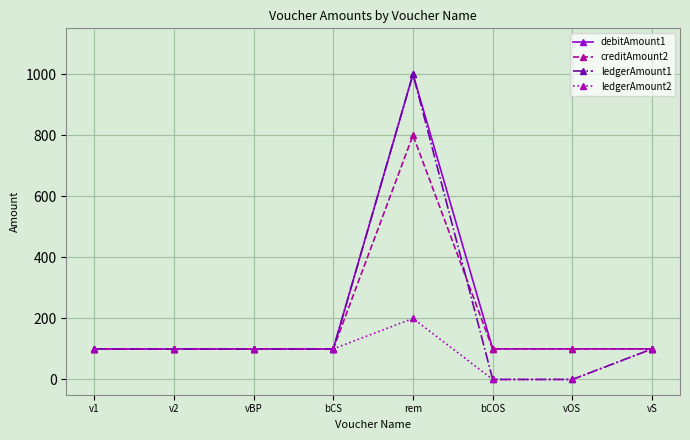

Reading left to right, what are all the values shown in this chart?

debitAmount1: v1=100	v2=100	vBP=100	bCS=100	rem=1000	bCOS=100	vOS=100	vS=100
creditAmount2: v1=100	v2=100	vBP=100	bCS=100	rem=800	bCOS=100	vOS=100	vS=100
ledgerAmount1: v1=100	v2=100	vBP=100	bCS=100	rem=1000	bCOS=0	vOS=0	vS=100
ledgerAmount2: v1=100	v2=100	vBP=100	bCS=100	rem=200	bCOS=0	vOS=0	vS=100